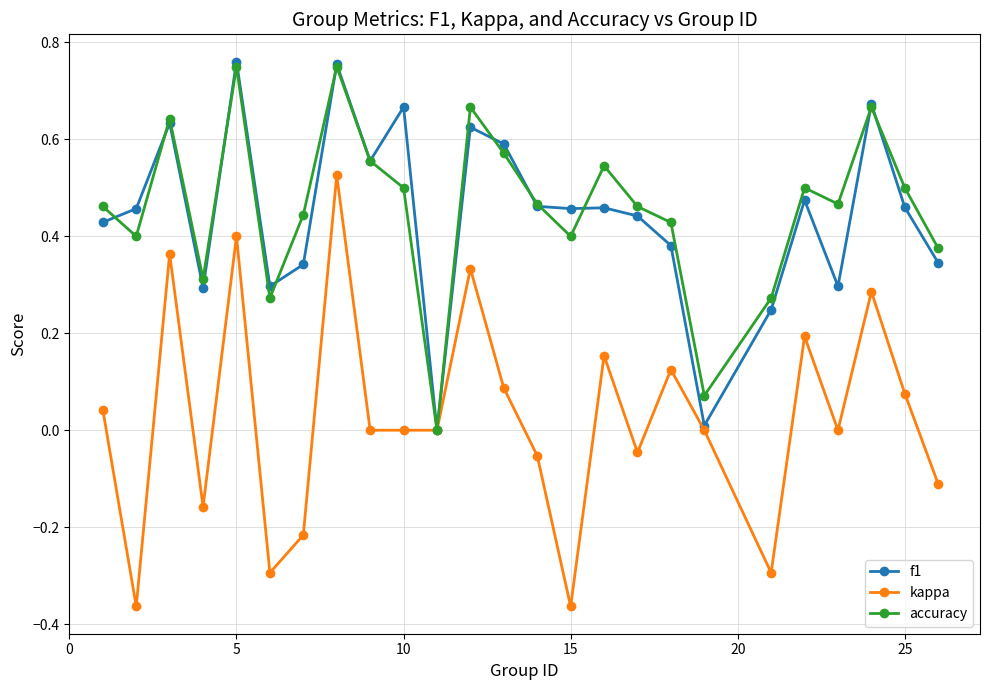

In accuracy, how many points are lower than both neighbors (excluding endpoints)?

7